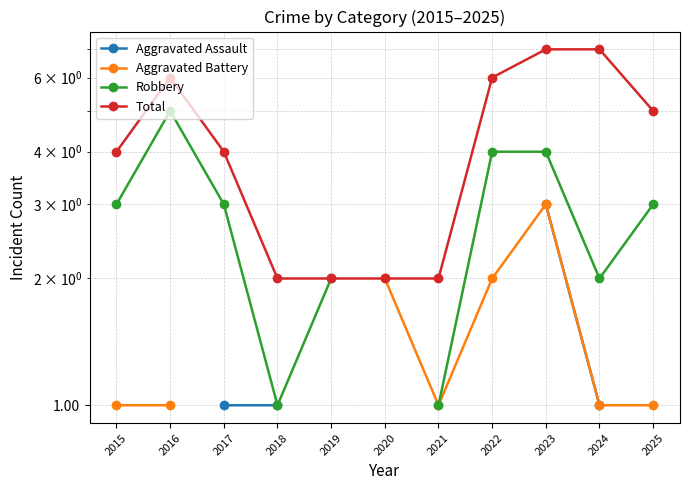

The value of Aggravated Battery at 2022 is 2.0. True or false?

True